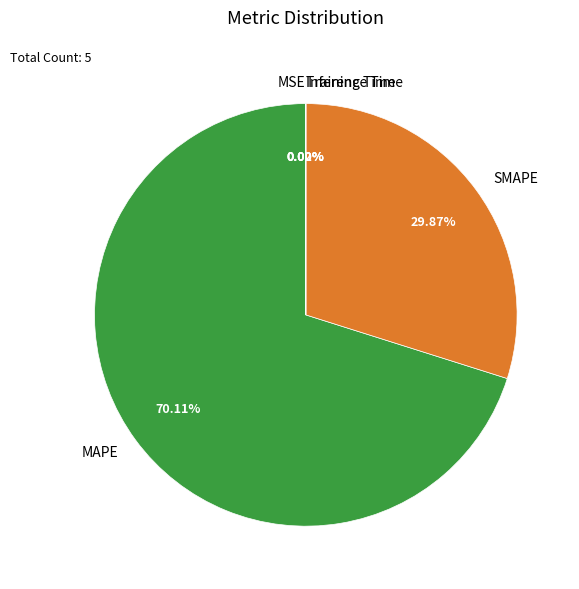

To the nearest percent, what is the difference between the largest and smallest slice percentages?

70%